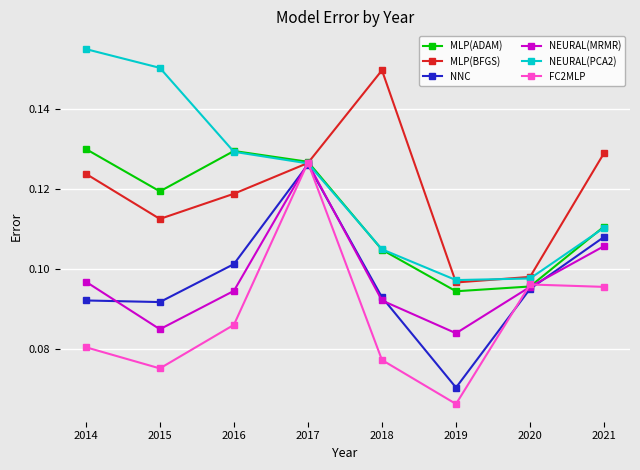

How many interior local valleys does the MLP(BFGS) series have?

2